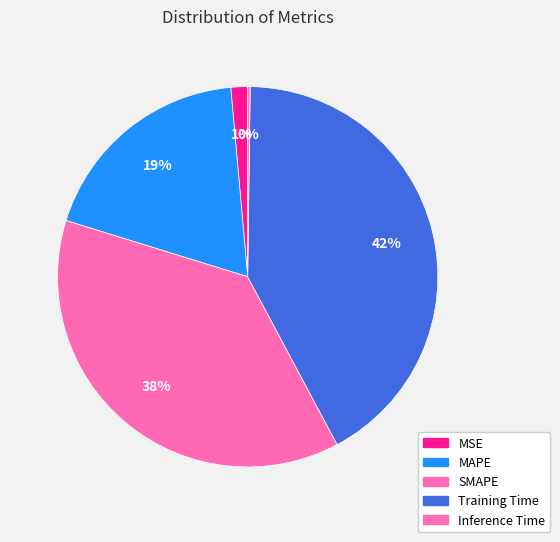

Which slice is the smallest?

Inference Time